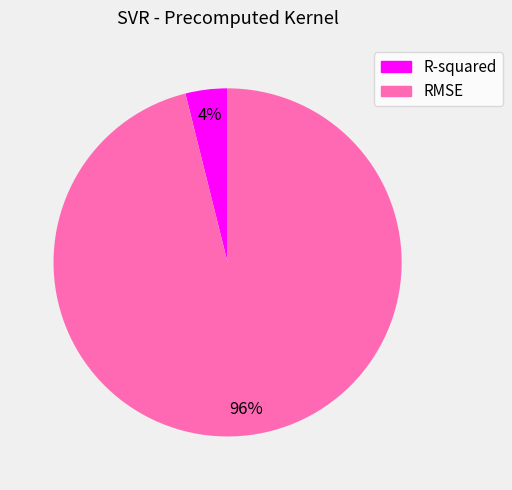

How many slices are in this pie chart?

2